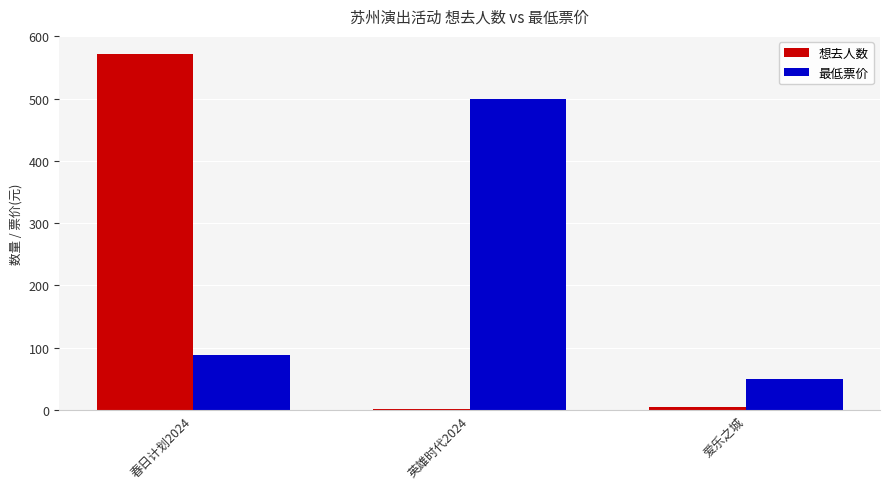

Which series has the largest range (max minus min)?

想去人数